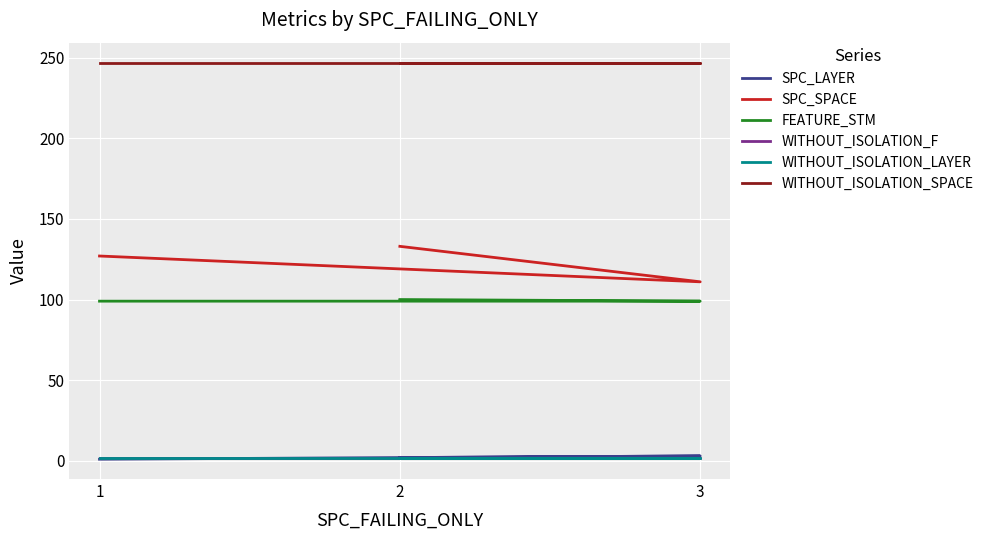

Reading left to right, list all the values displayed in this chart.

SPC_LAYER: 1	3	2
SPC_SPACE: 127	111	133
FEATURE_STM: 99	99	100
WITHOUT_ISOLATION_F: 2	2	2
WITHOUT_ISOLATION_LAYER: 2	2	2
WITHOUT_ISOLATION_SPACE: 247	247	247